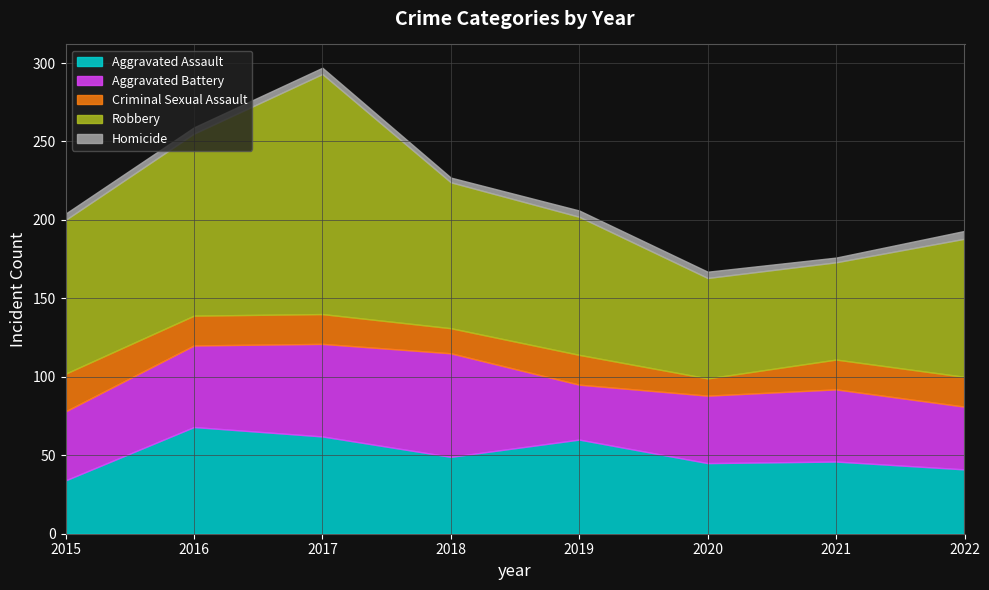

Where is the first local maximum for Robbery?

2017